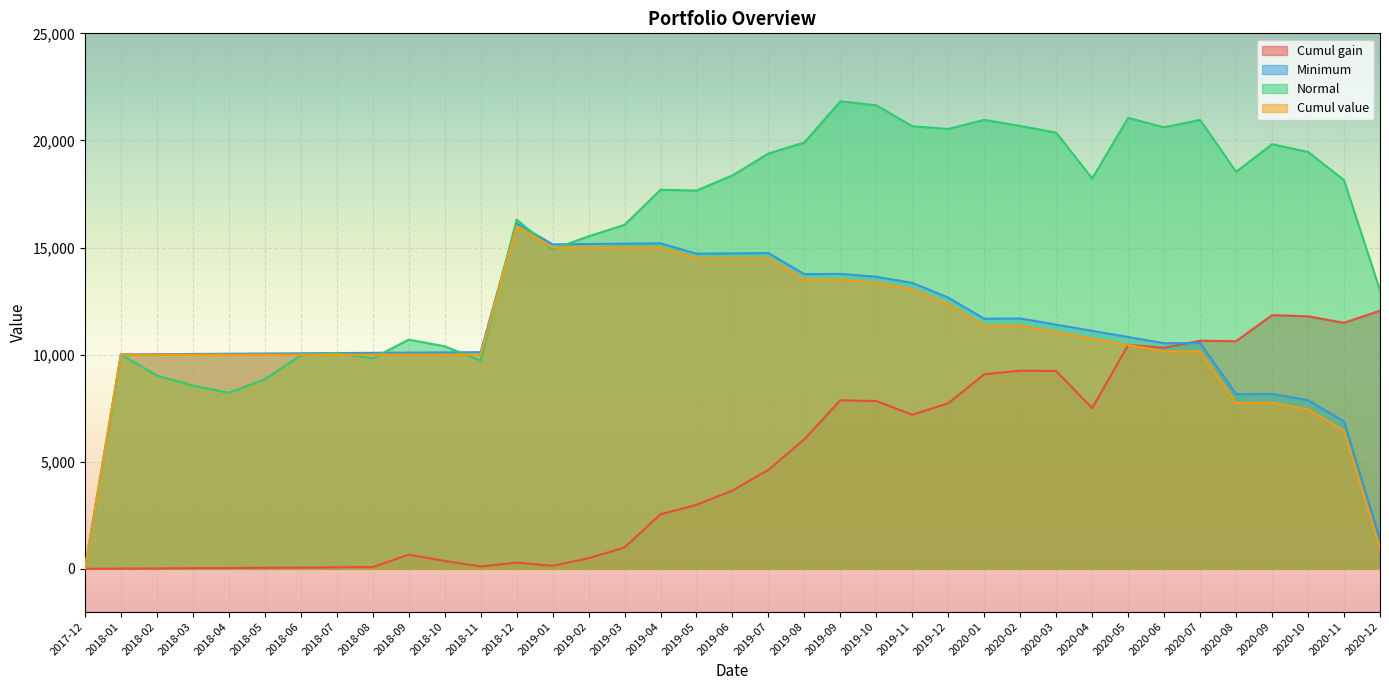

What is the sum of the Cumul gain values at 2018-10 and 2020-09?

12212.1